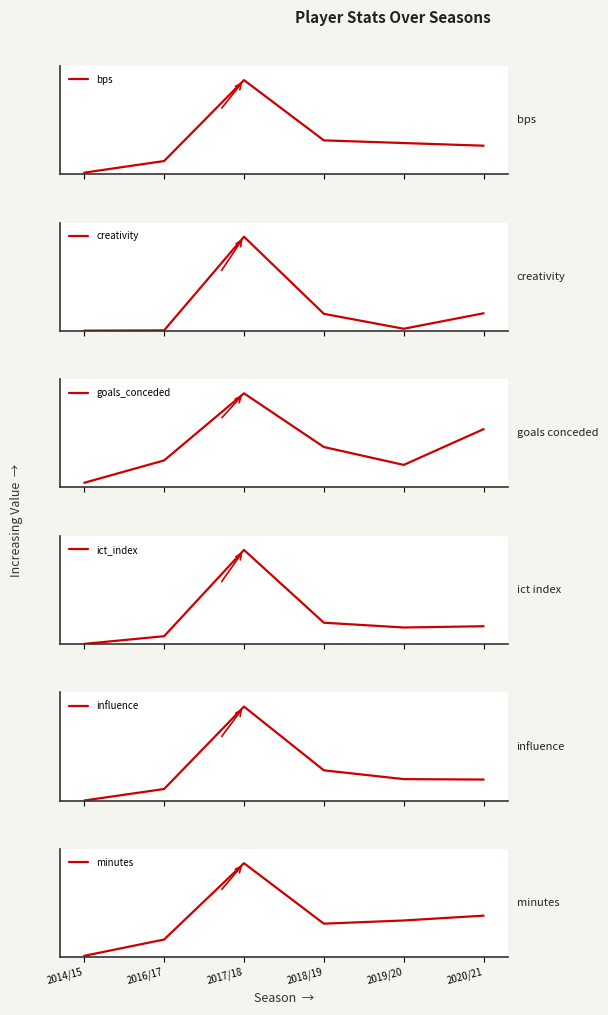

What is the difference between the ict_index values at 2014/15 and 2016/17?

6.1